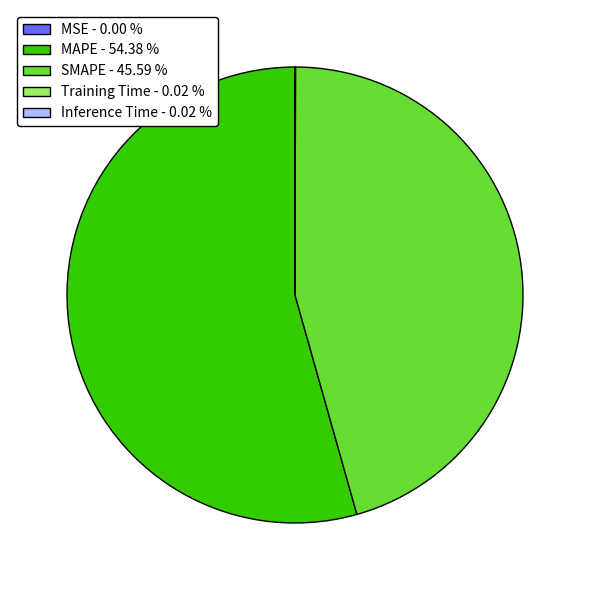

Is there any slice that represents more than half of the pie?

Yes